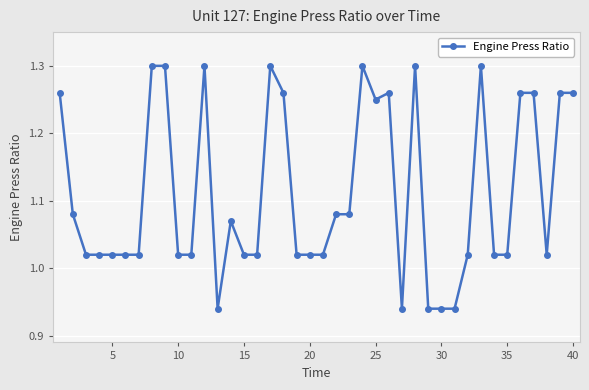

What is the difference between the maximum and minimum values?

0.4